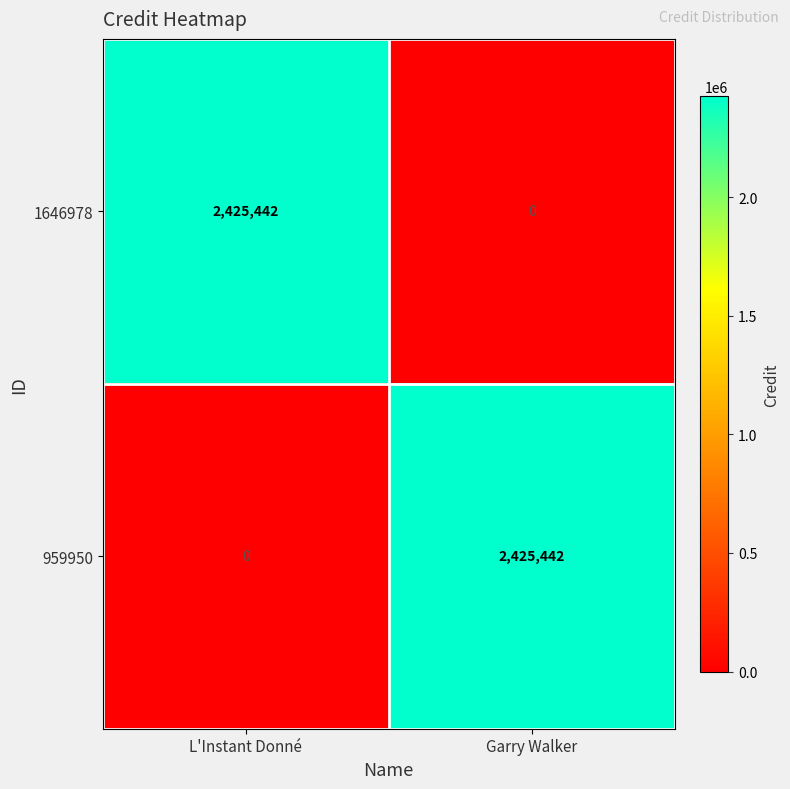

List the labels in order of 959950 value, smallest first.

L'Instant Donné, Garry Walker